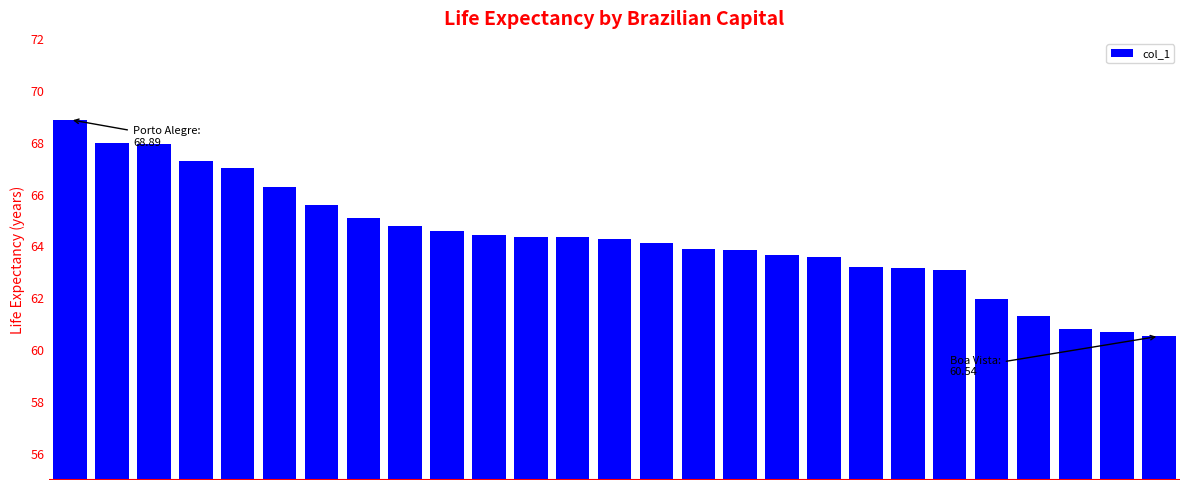

What is the value of the 27th bar from the left?

60.5